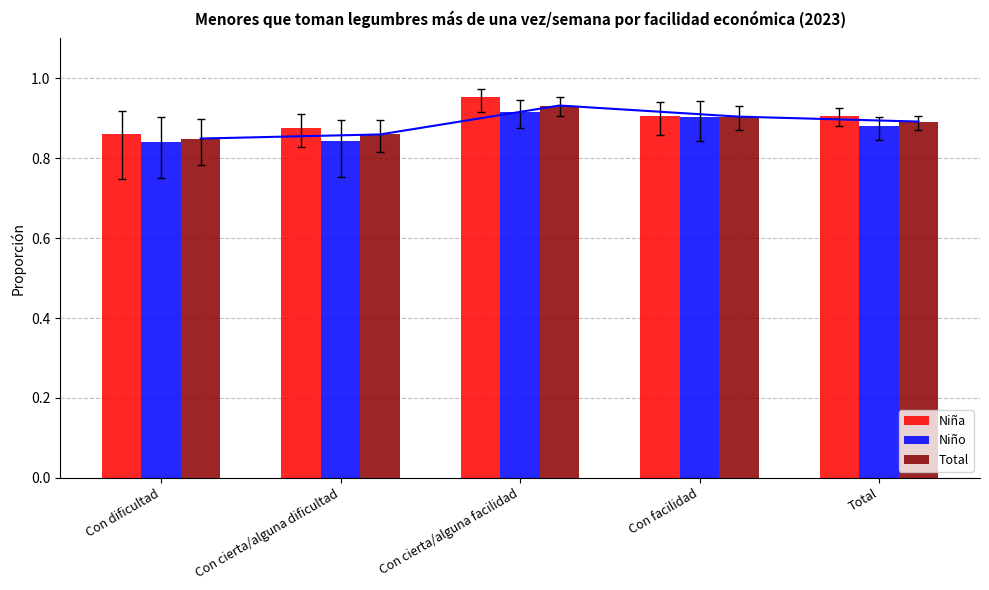

Between Total and Con cierta/alguna dificultad, which is larger?

Total